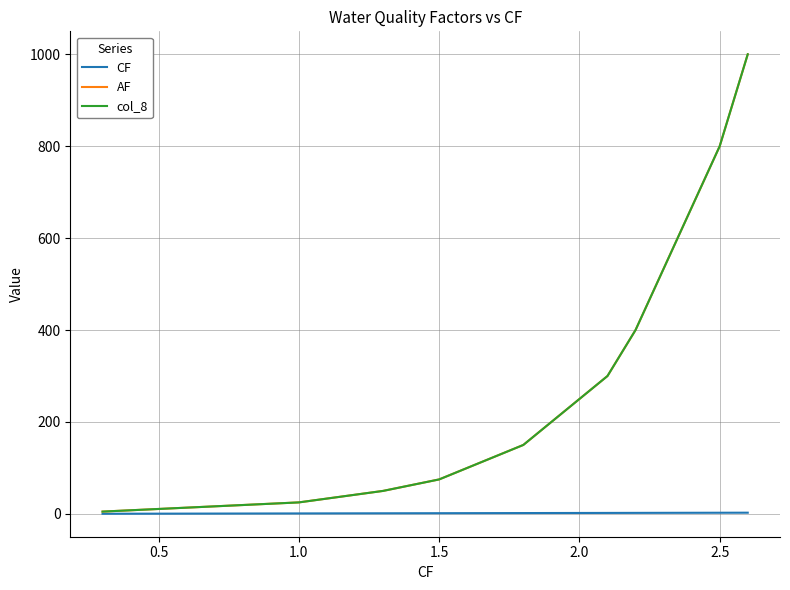

What is the value of the AF point at the 18th from the left?

250.0